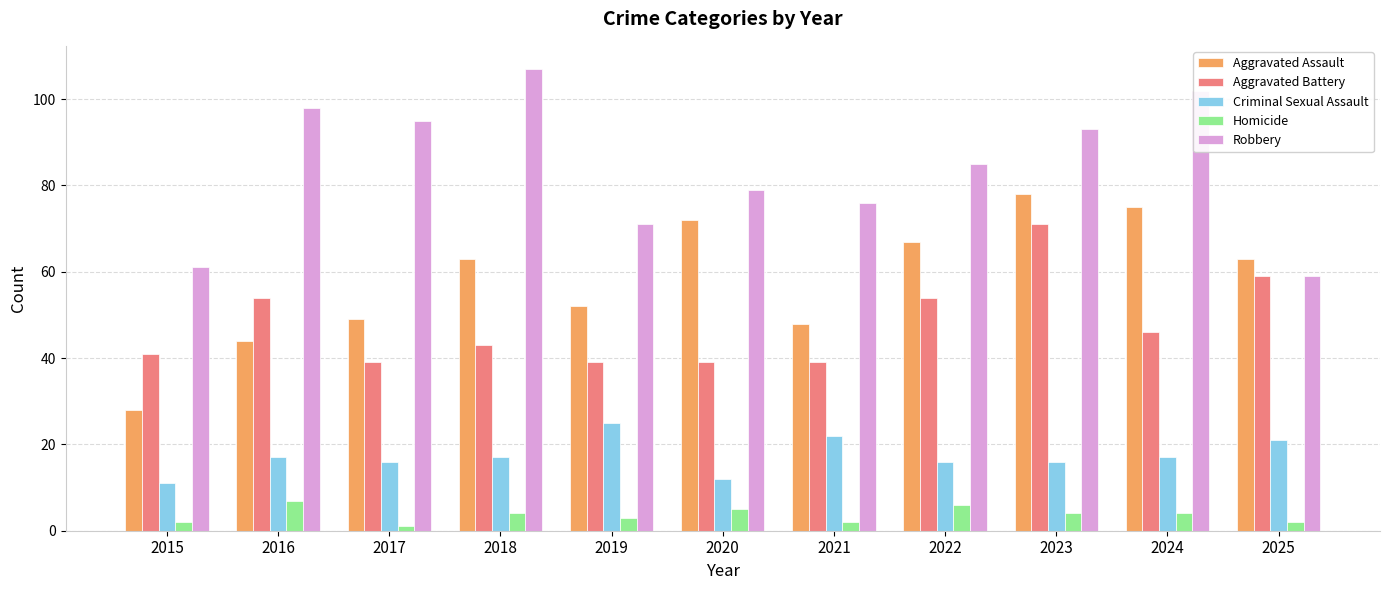

Which series has the largest total across all categories?

Robbery